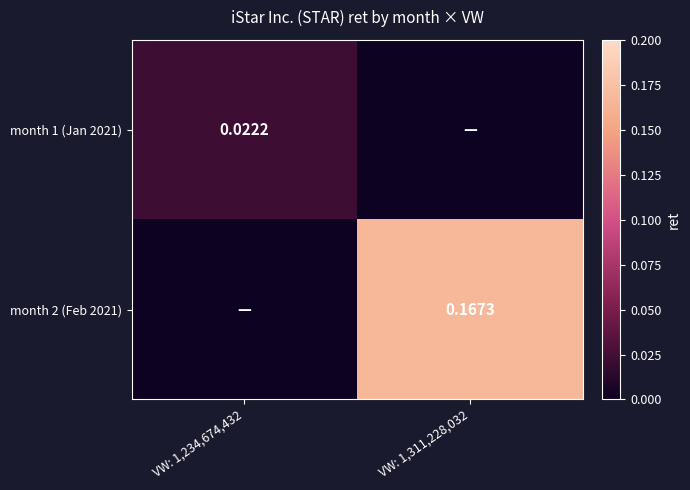

Rank the categories by month 1 (Jan 2021) value from highest to lowest.

VW: 1,234,674,432, VW: 1,311,228,032